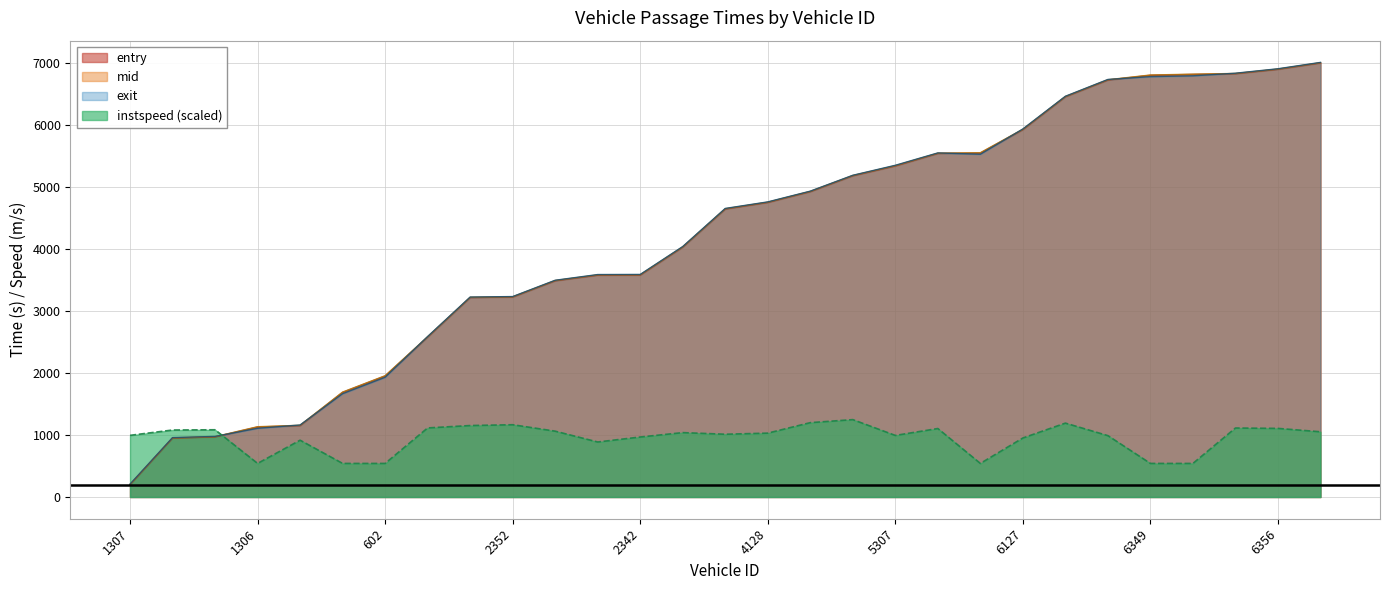

What is the value of the exit point at the 8th from the left?

2587.2